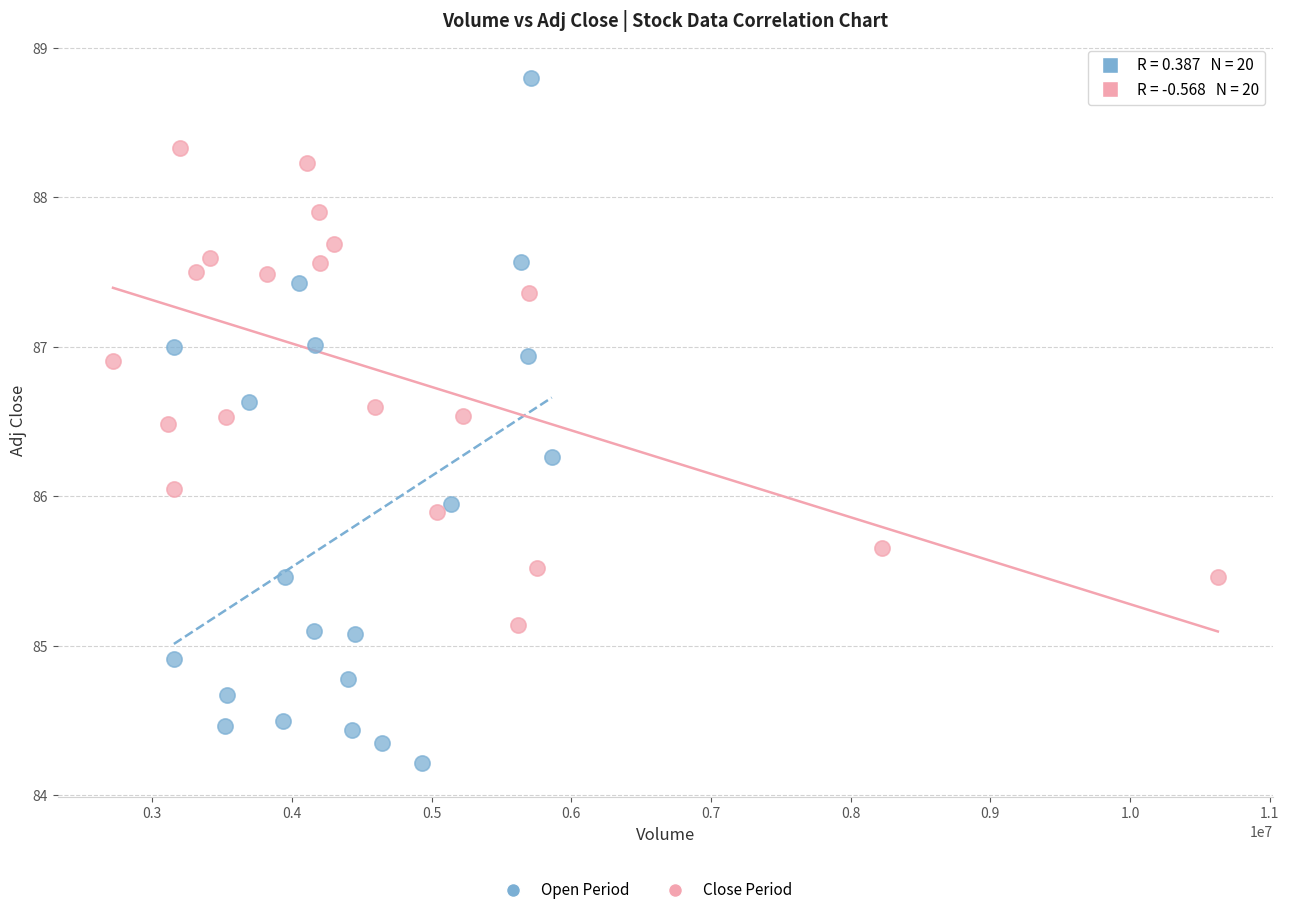

Which series reaches the maximum Y coordinate?

Open Period